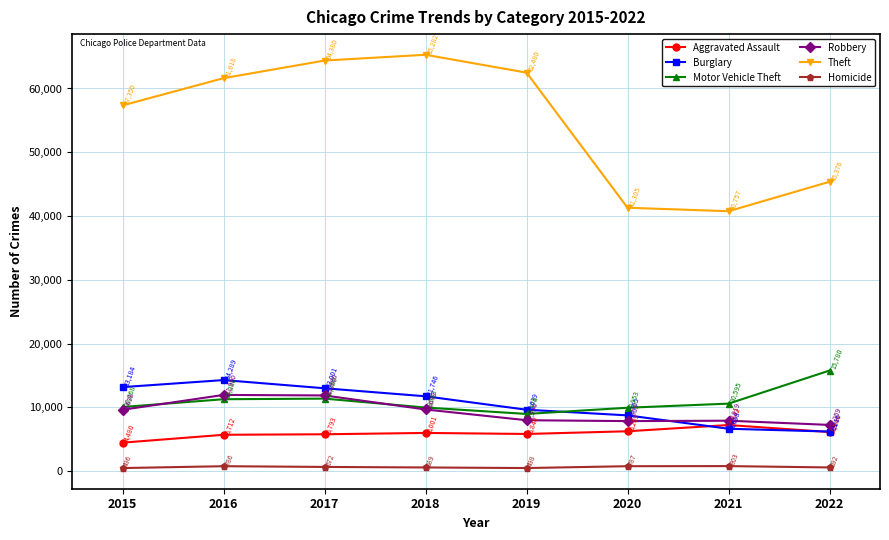

Where is the first local maximum for Homicide?

2016